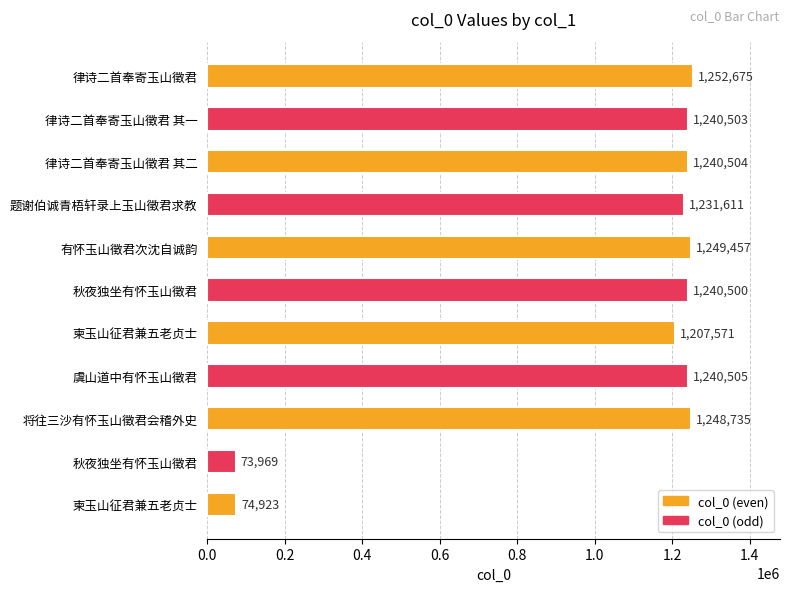

What is the greatest value displayed?

1252675